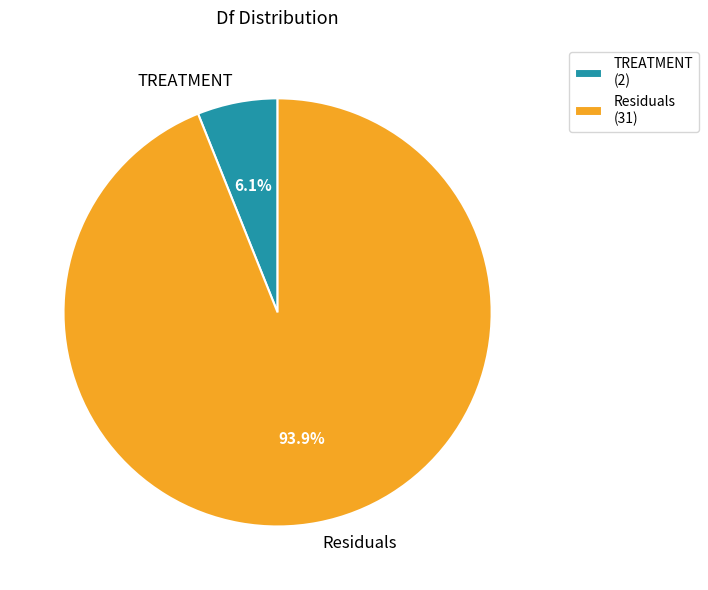

What percentage is the Residuals slice, to the nearest percent?

94%